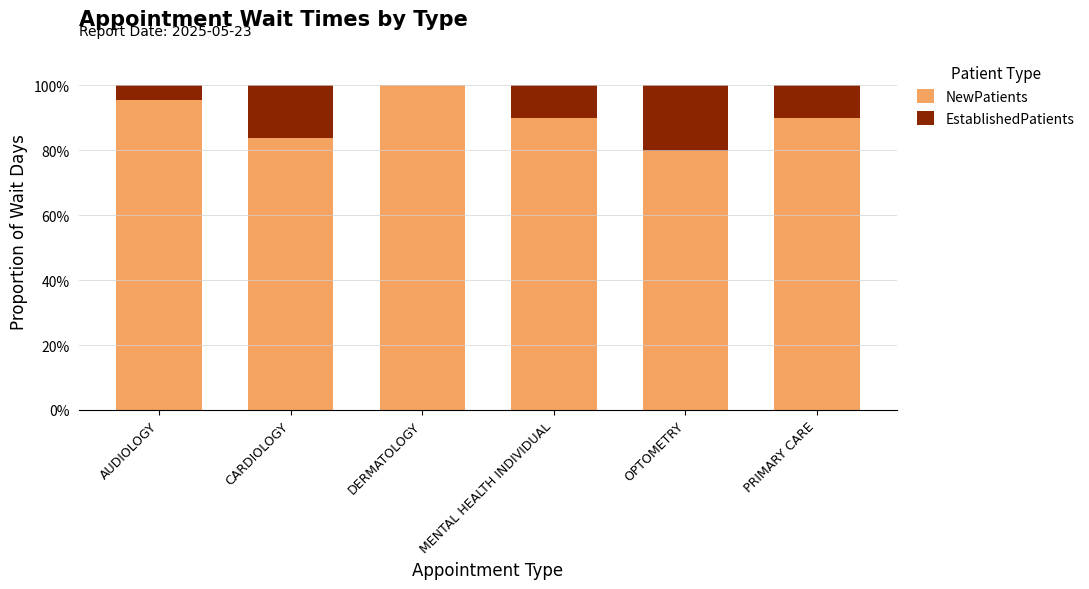

The value of NewPatients at CARDIOLOGY is 54.4. True or false?

False